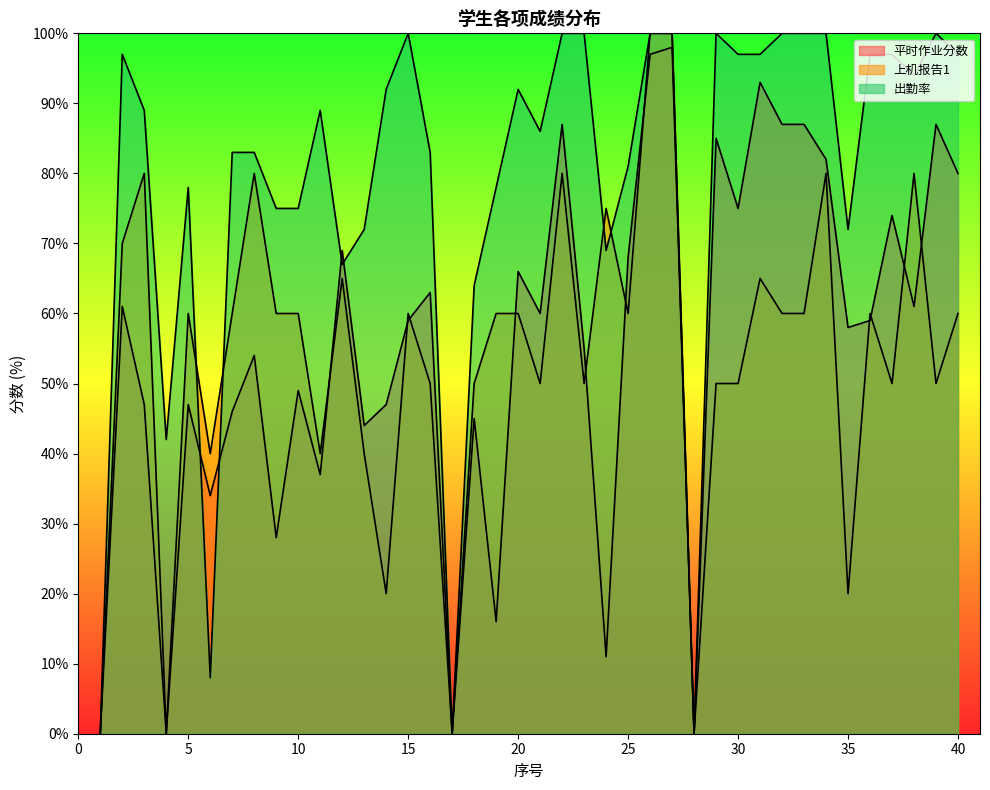

How many interior local peaks does the 平时作业分数 series have?

14